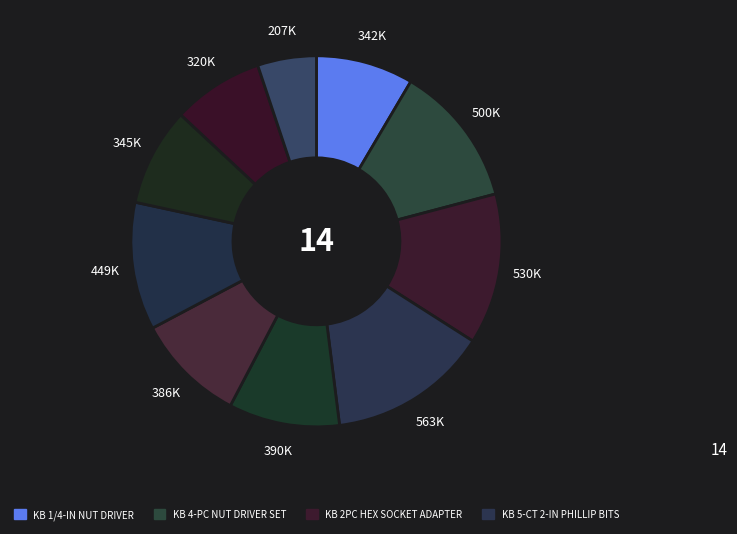

How many slices are in this pie chart?

10